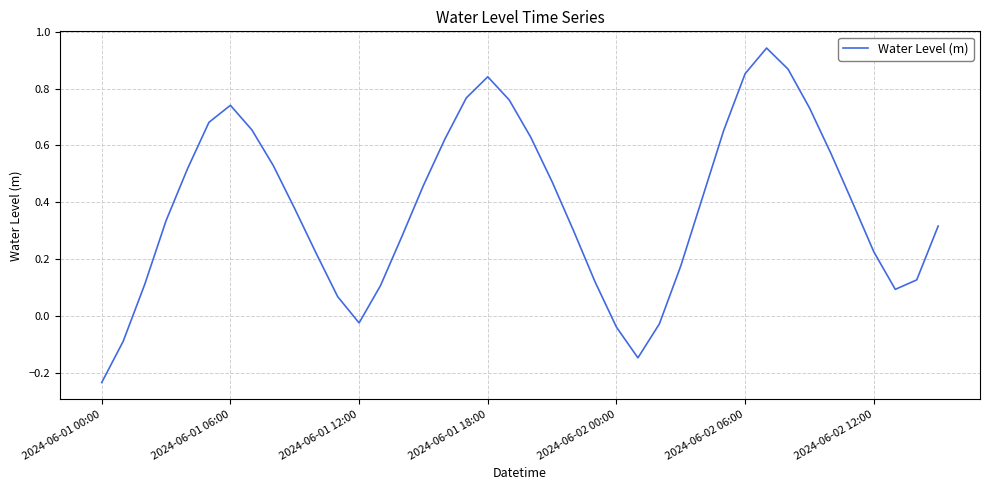

How many values exceed 0?

34